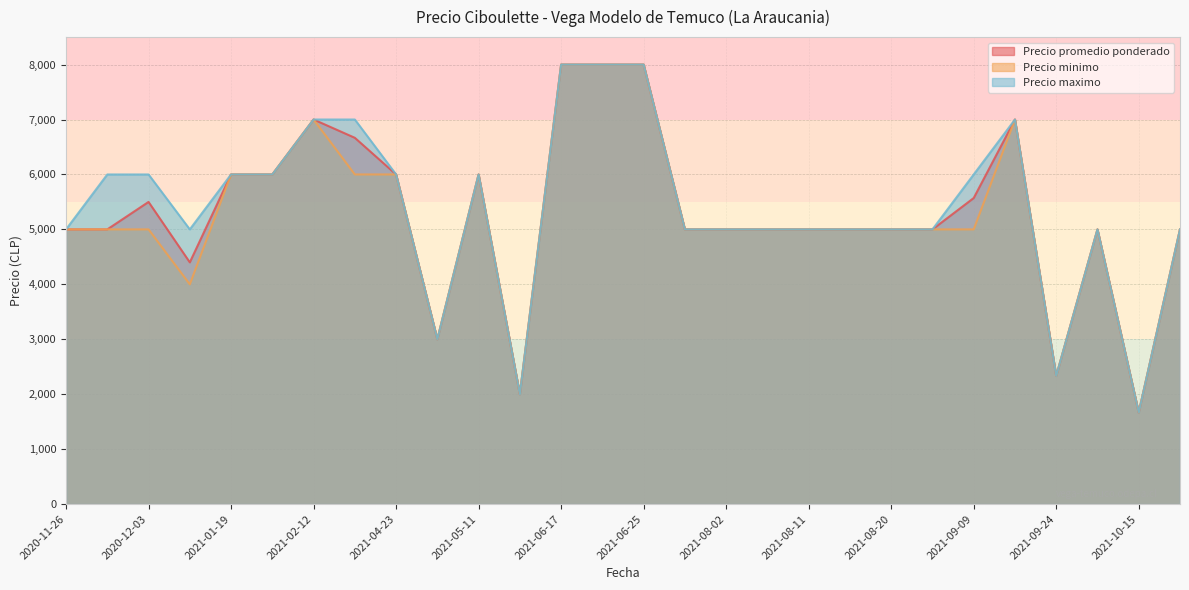

List the labels in order of Precio promedio ponderado value, largest first.

2021-06-17, 2021-06-24, 2021-06-25, 2021-02-12, 2021-09-20, 2021-03-19, 2021-01-19, 2021-01-22, 2021-04-23, 2021-05-11, 2021-09-09, 2020-12-03, 2020-11-26, 2020-11-30, 2021-07-12, 2021-08-02, 2021-08-04, 2021-08-11, 2021-08-17, 2021-08-20, 2021-08-24, 2021-10-08, 2021-10-19, 2020-12-04, 2021-05-05, 2021-09-24, 2021-05-28, 2021-10-15